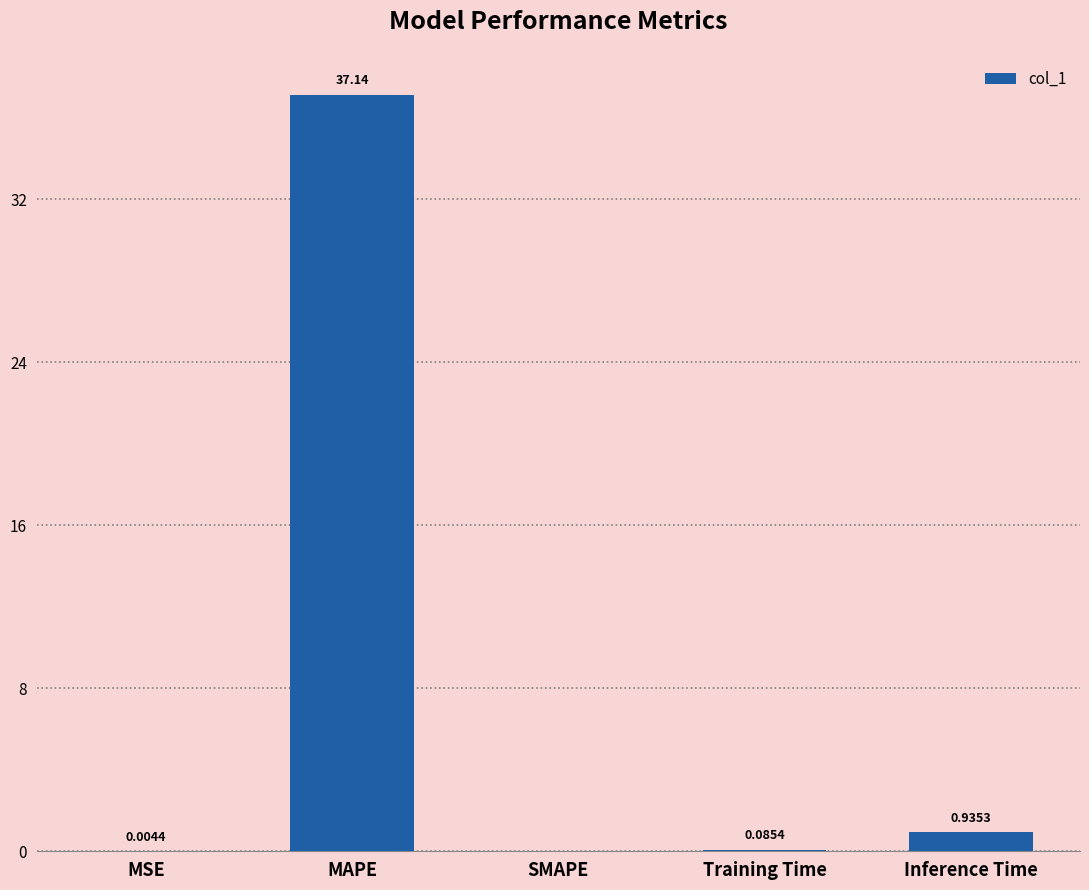

What is the sum of all values?

38.2